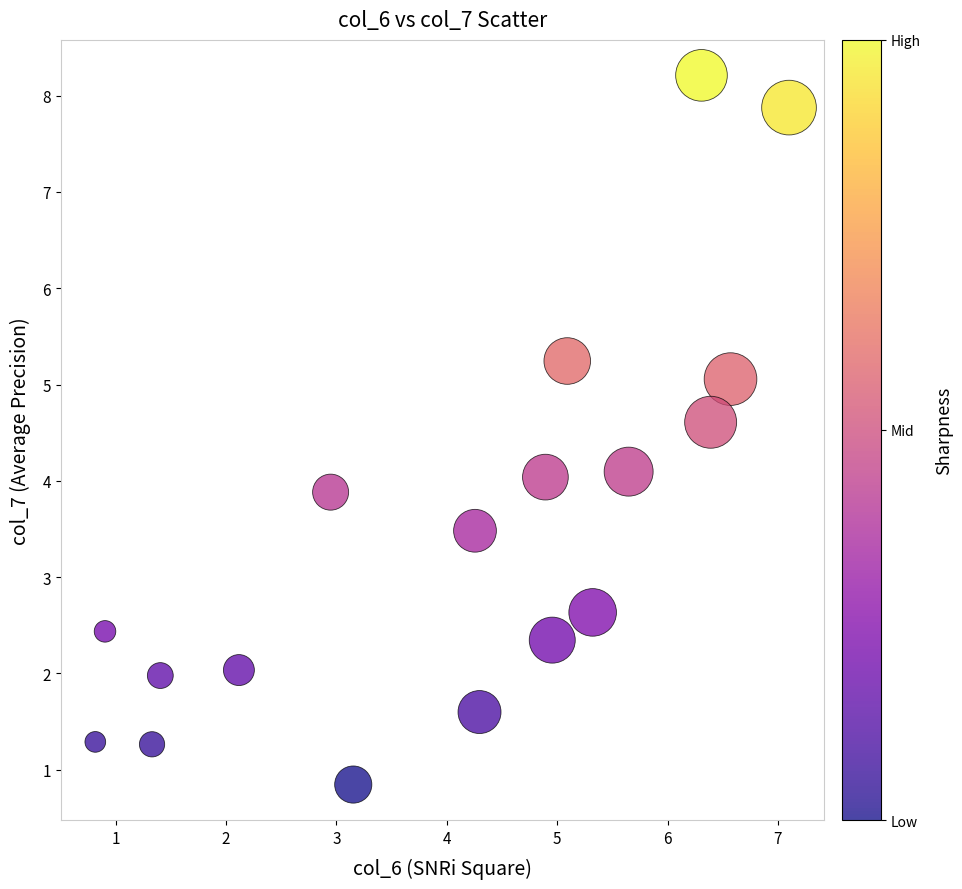

What is the range of Y values (max minus min)?

7.4